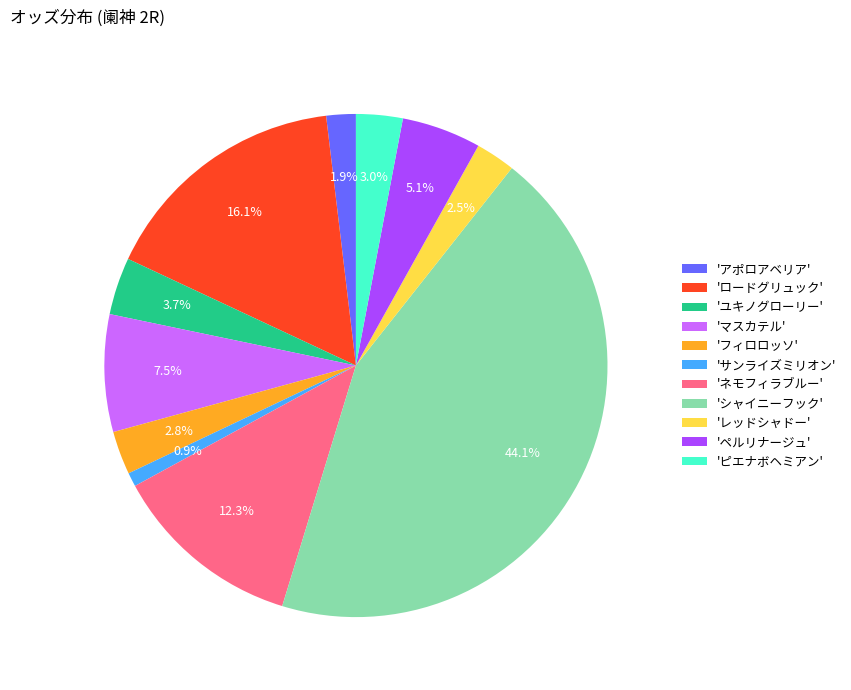

Is the sum of 'レッドシャドー' and 'ロードグリュック' greater than half?

No